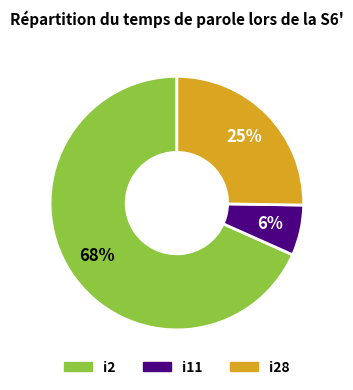

Is there a majority slice in this chart?

Yes